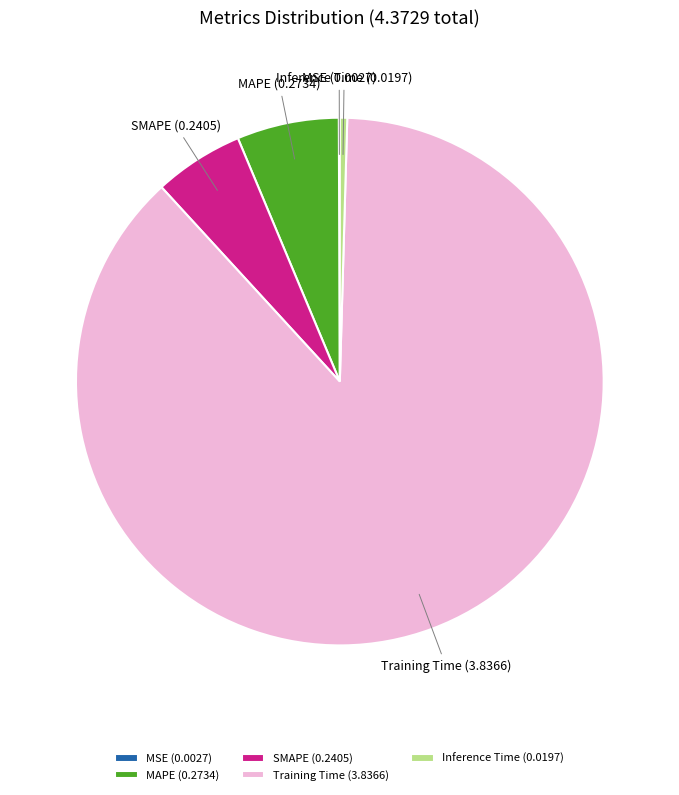

True or false: Training Time accounts for 88% of the total.

True